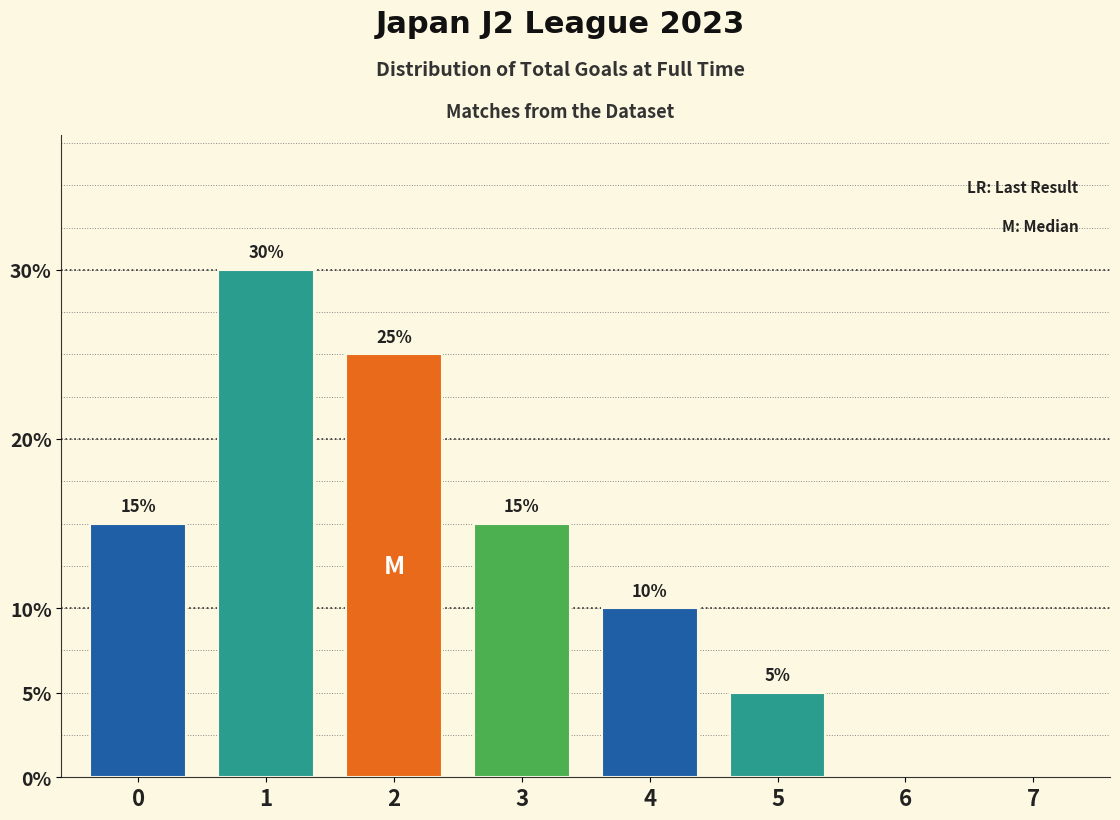

Reading right to left, list all the values displayed in this chart.

7=0	6=0	5=5	4=10	3=15	2=25	1=30	0=15